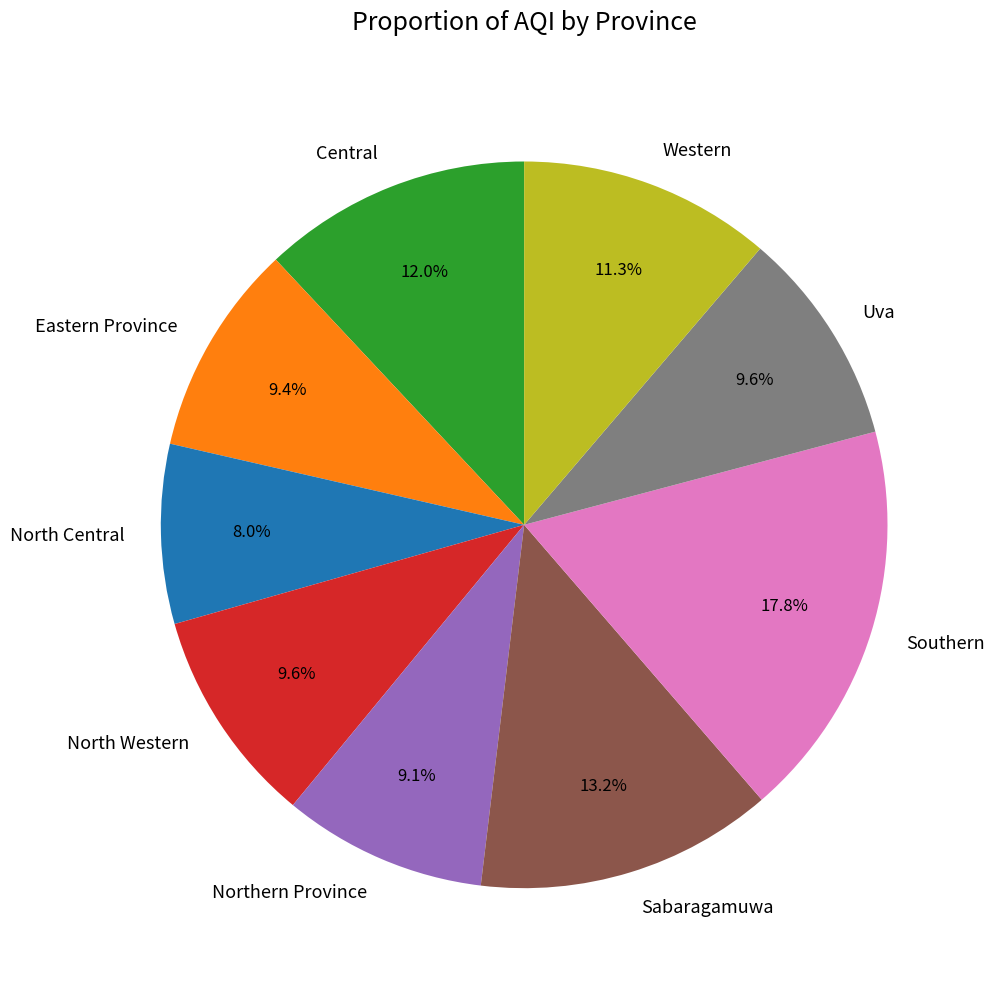

How many segments does this pie chart have?

9